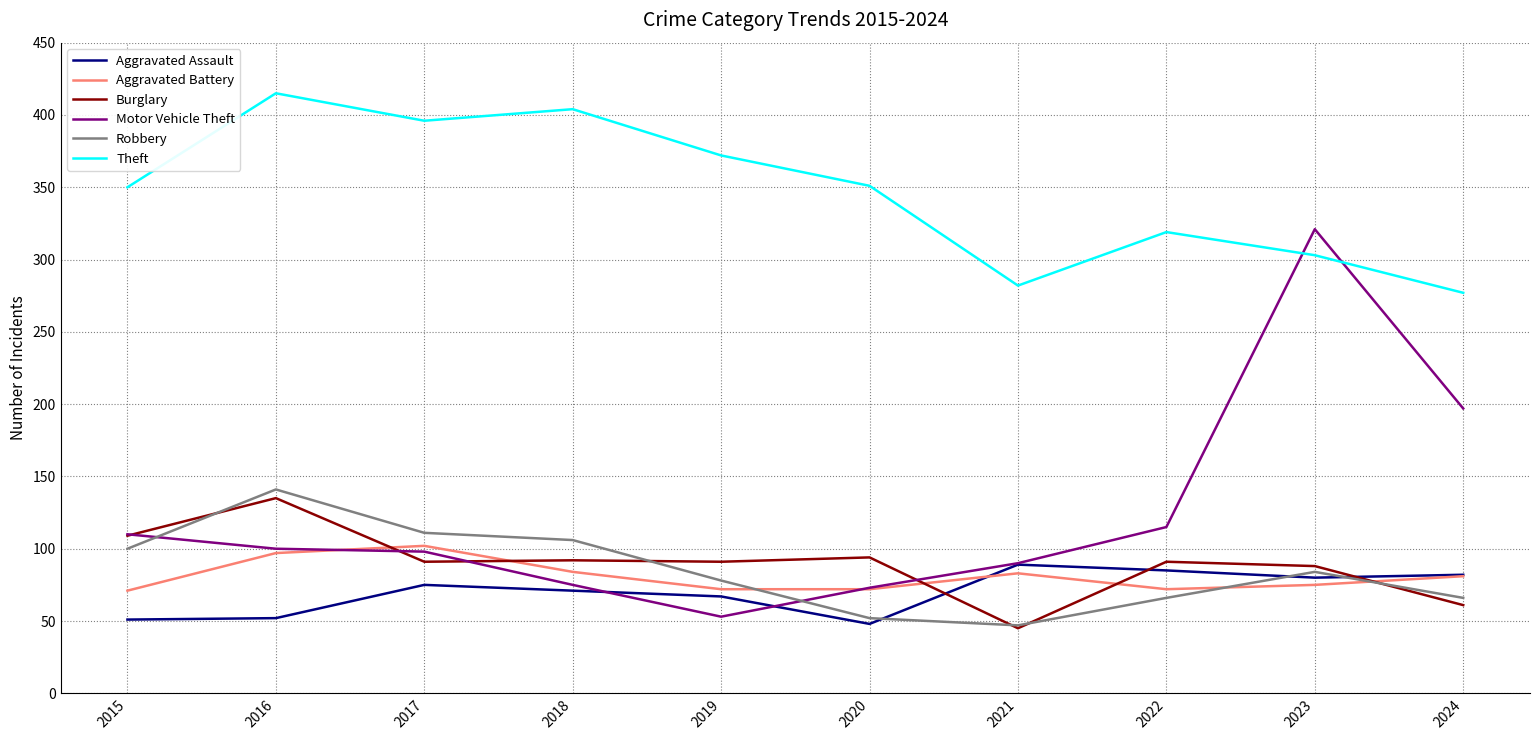

In Aggravated Assault, how many points are lower than both neighbors (excluding endpoints)?

2